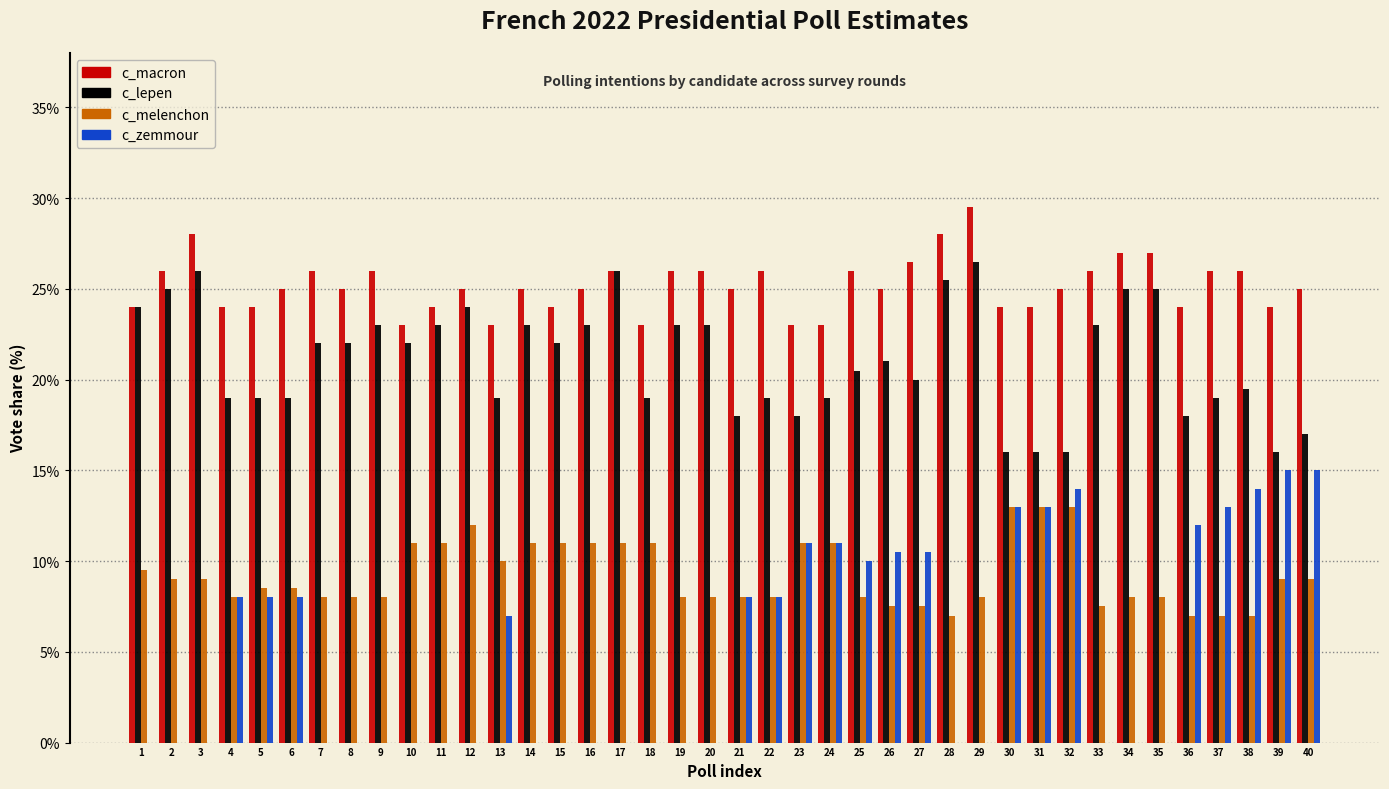

Is the value of c_melenchon at 7 greater than the value of c_lepen at 37?

No